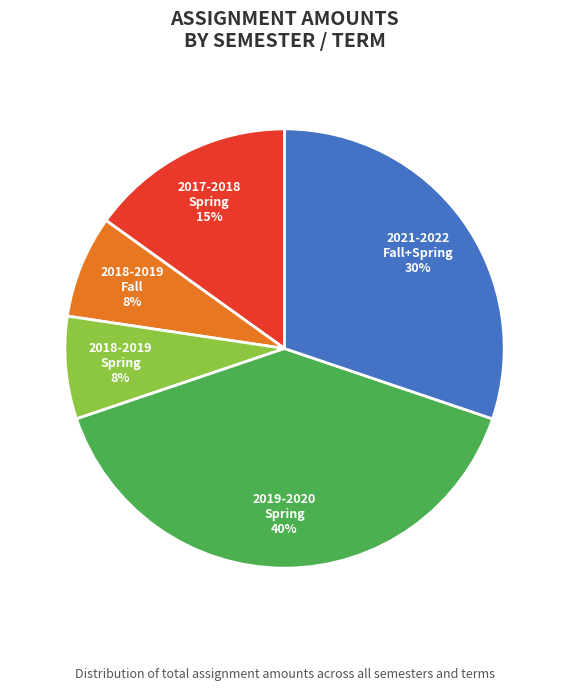

True or false: 2018-2019 Fall accounts for 1% of the total.

False